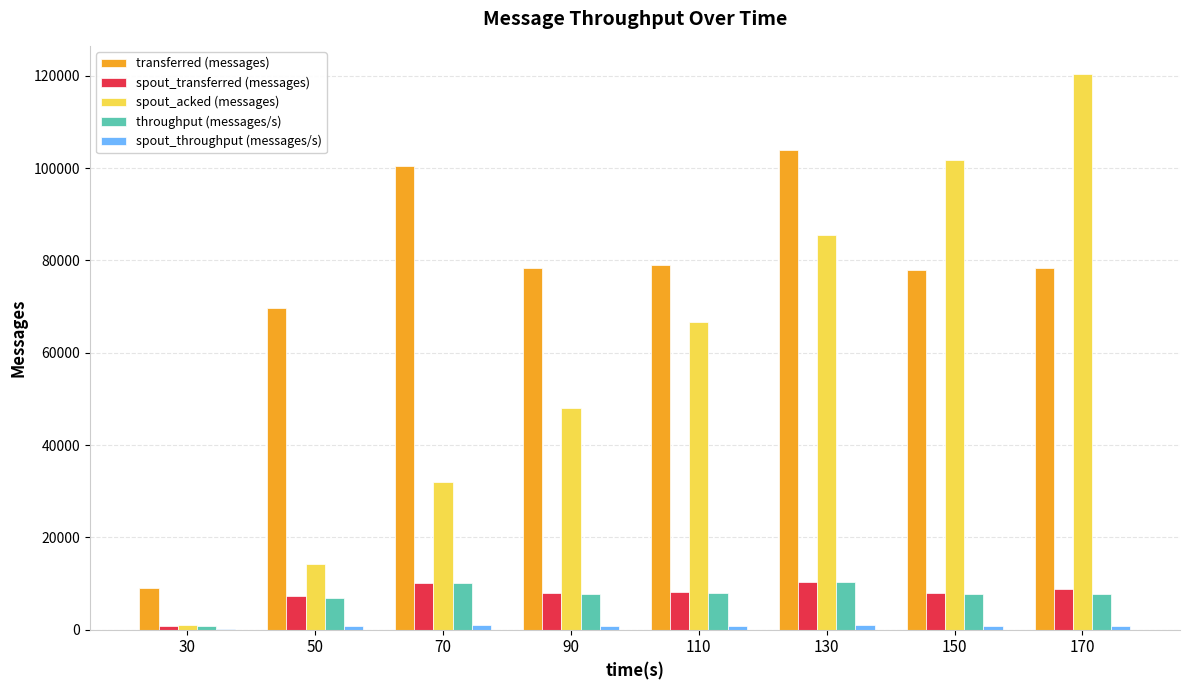

What is the greatest value displayed?

120480